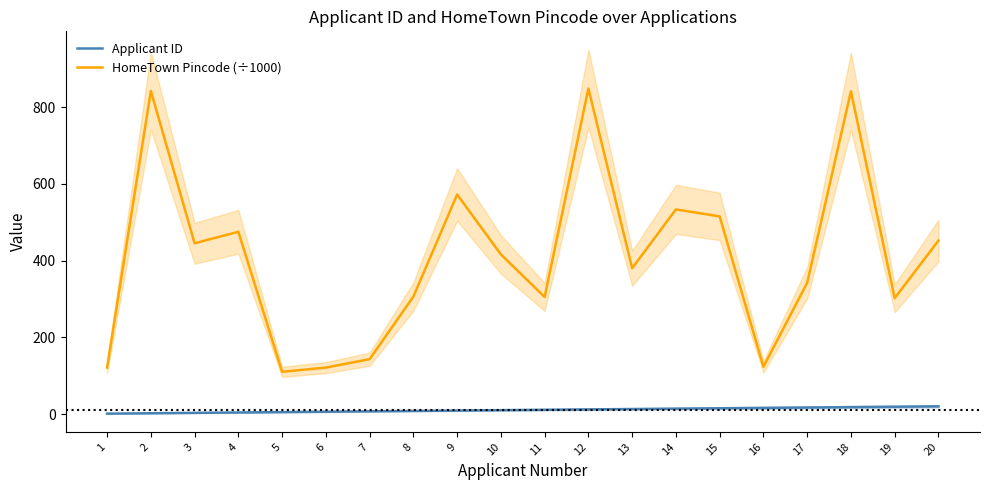

At which category does HomeTown Pincode (÷1000) reach its first local valley?

3